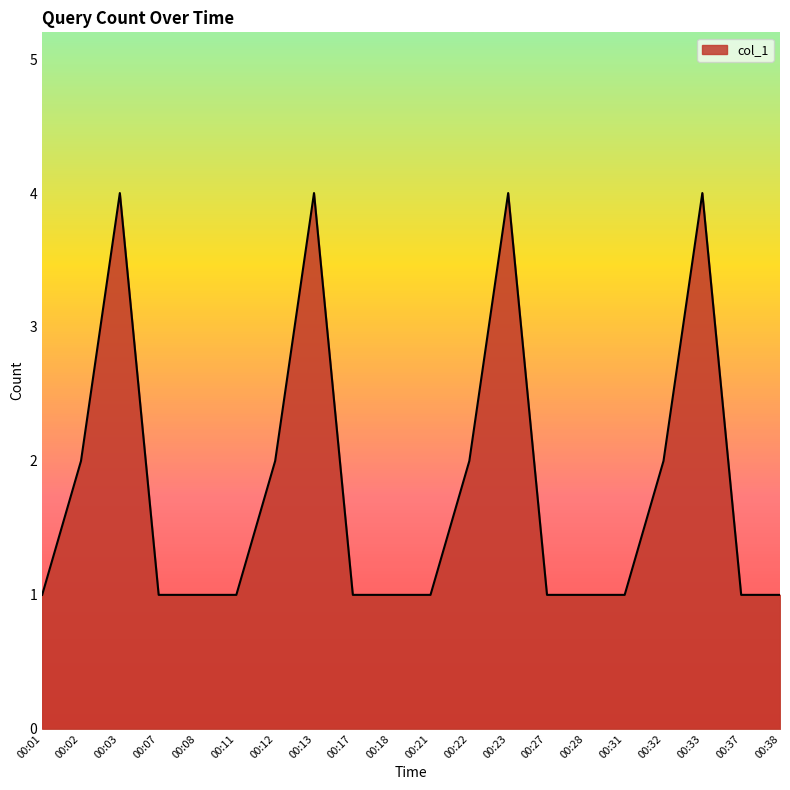

True or false: the data shows 2 at 00:18.

False